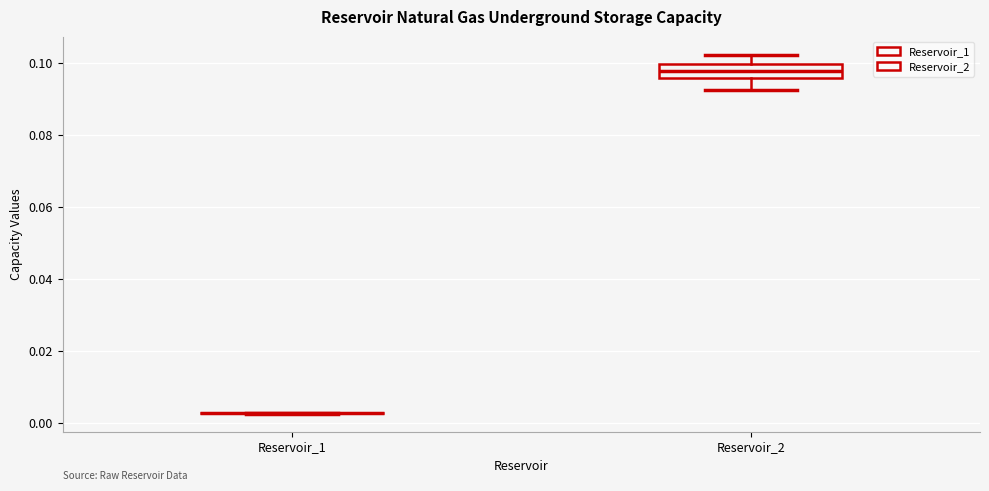

Comparing the boxes themselves (not the whiskers), which one is the tallest?

Reservoir_2